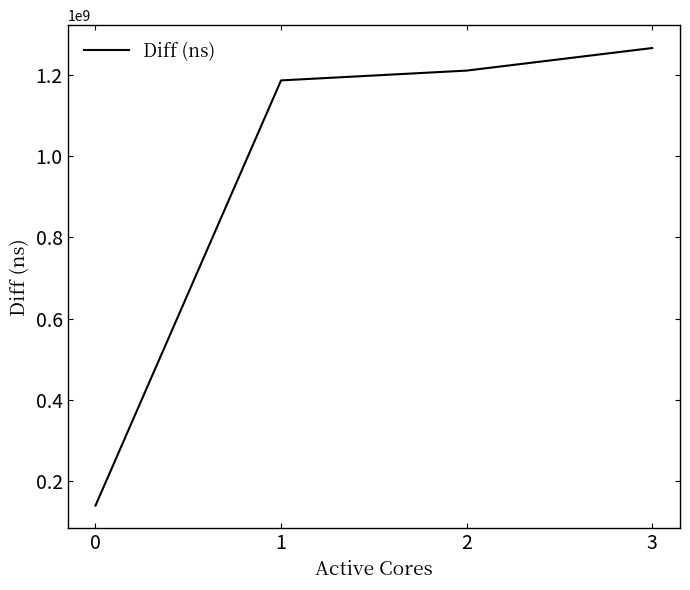

Rank the categories by value from highest to lowest.

3, 2, 1, 0